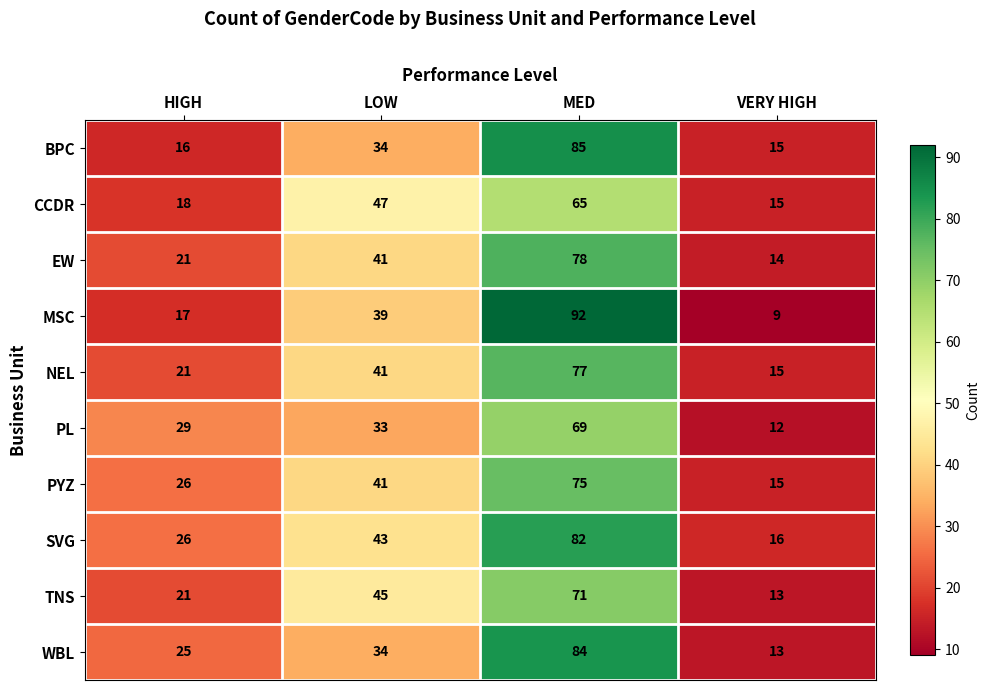

Which label corresponds to the smallest value in the chart?

VERY HIGH